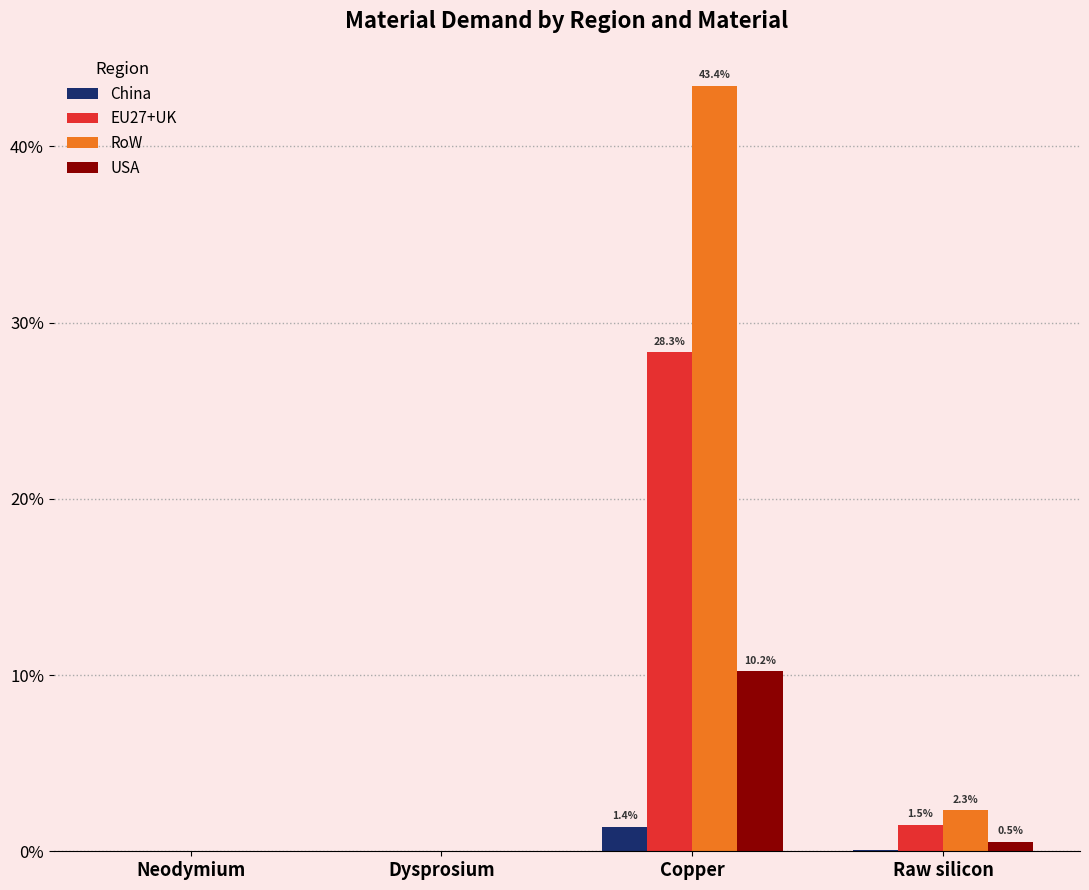

What are all the series names shown in the legend?

China, EU27+UK, RoW, USA